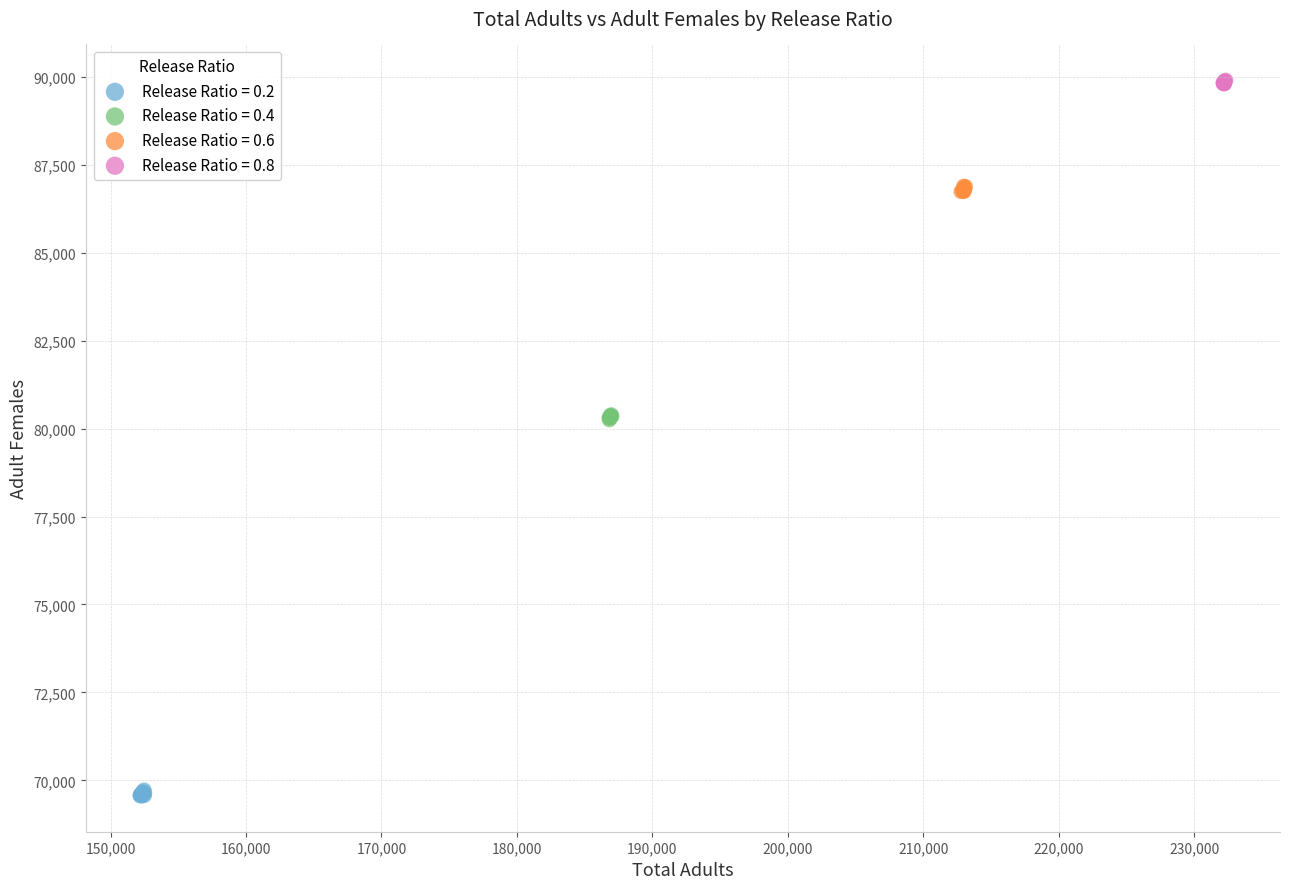

Which series reaches the minimum Y coordinate?

Release Ratio = 0.2